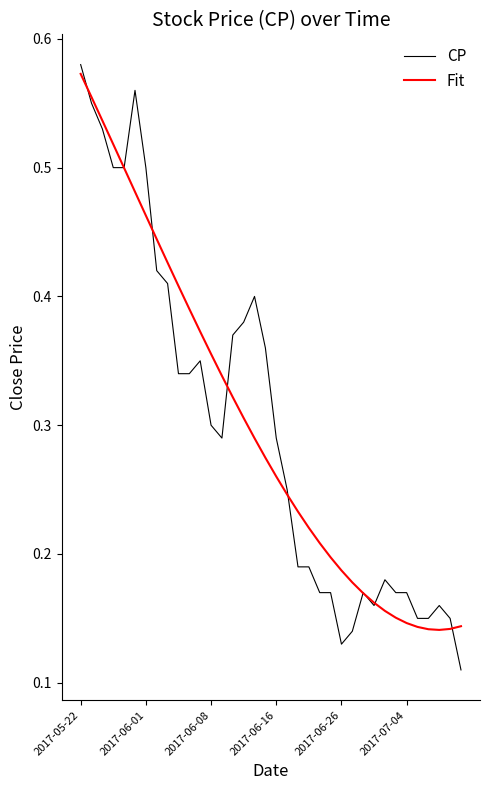

Which series has the largest range (max minus min)?

CP